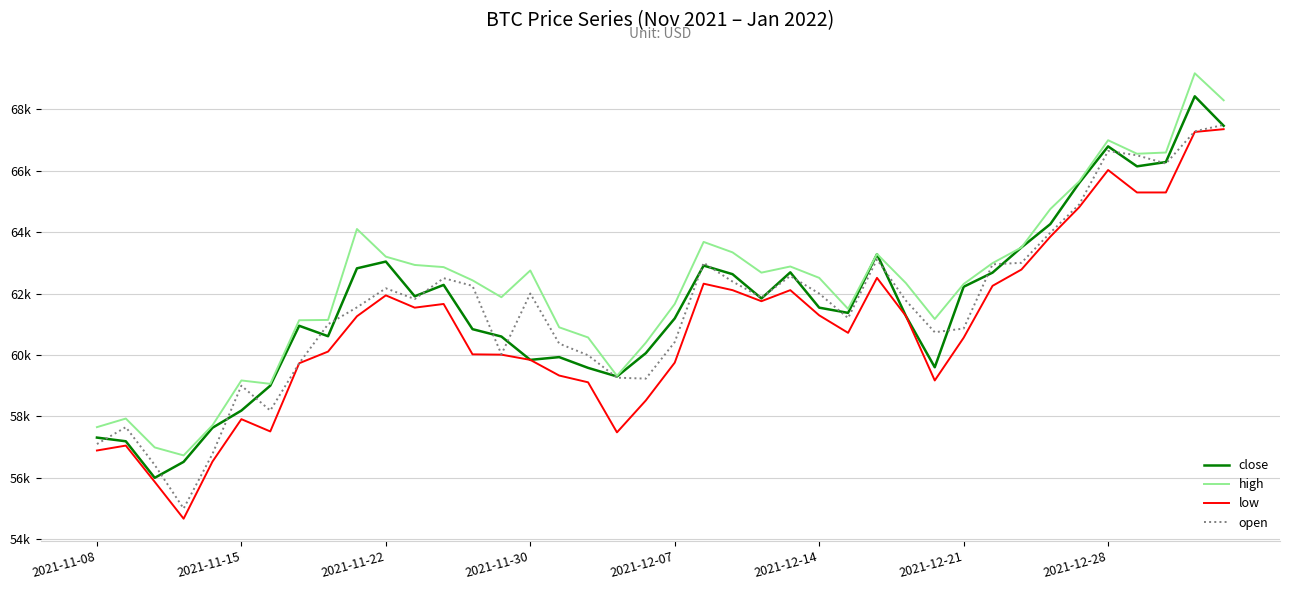

What are all the series names shown in the legend?

close, high, low, open